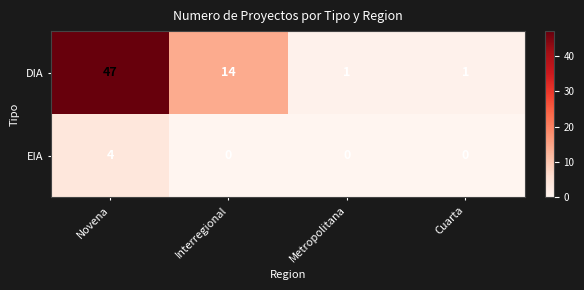

True or false: DIA has a value of 18 at Interregional.

False